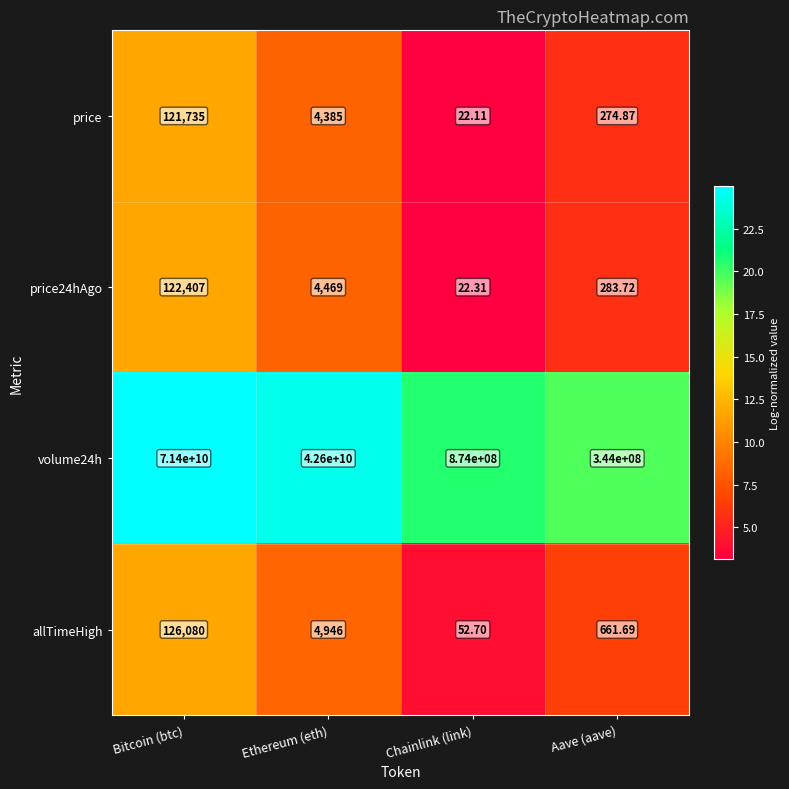

At which category is the sum across all series the highest?

Bitcoin (btc)